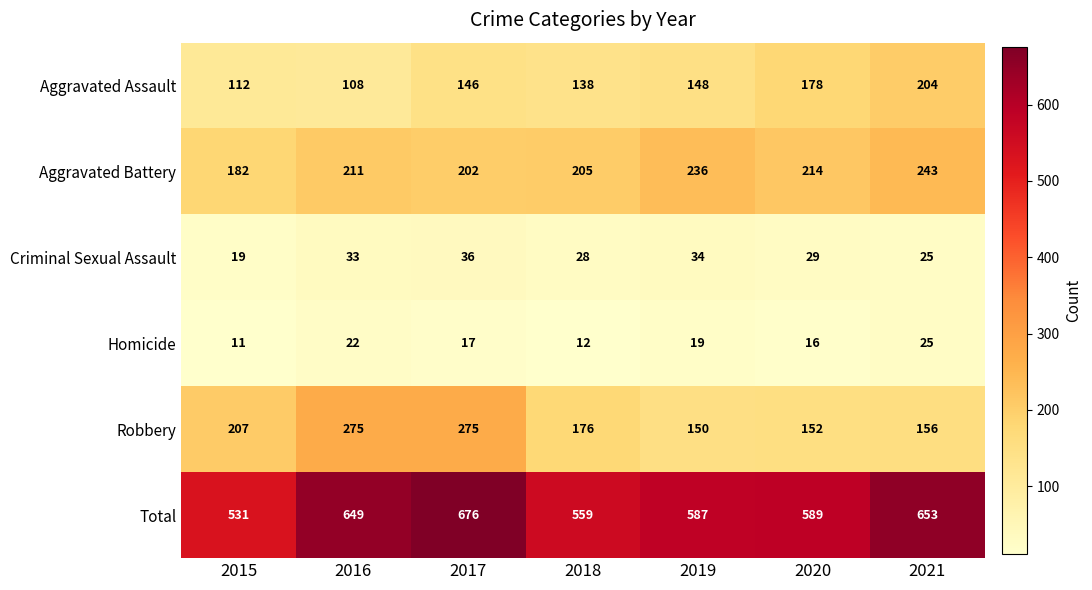

How many distinct data groups are displayed?

6